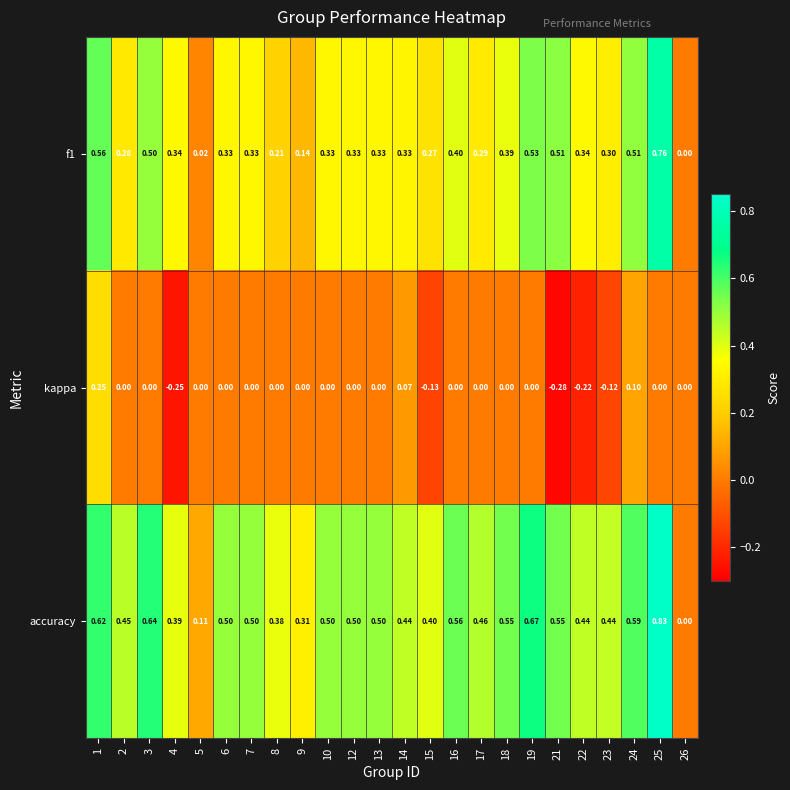

Which series has the widest spread of values?

accuracy